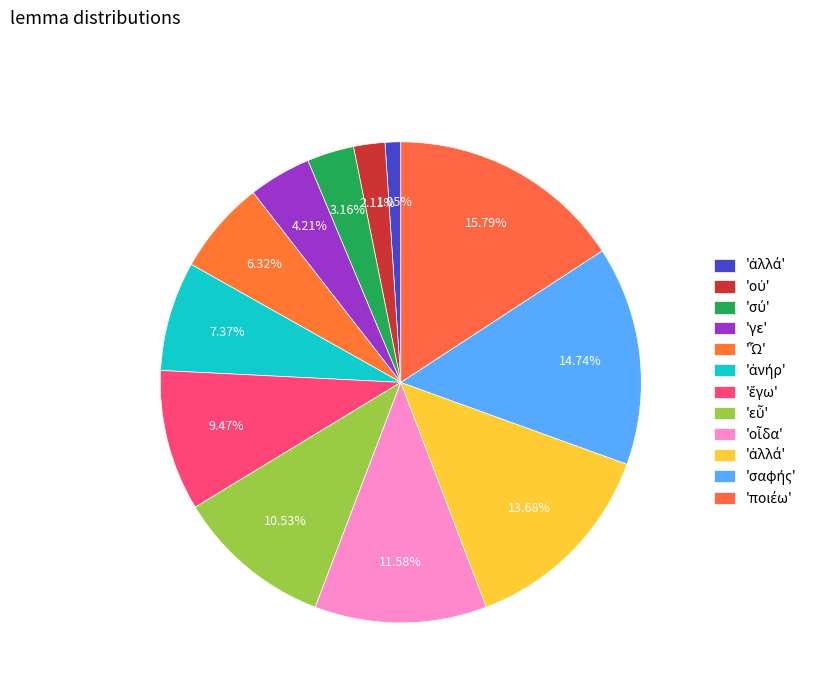

How many segments does this pie chart have?

12